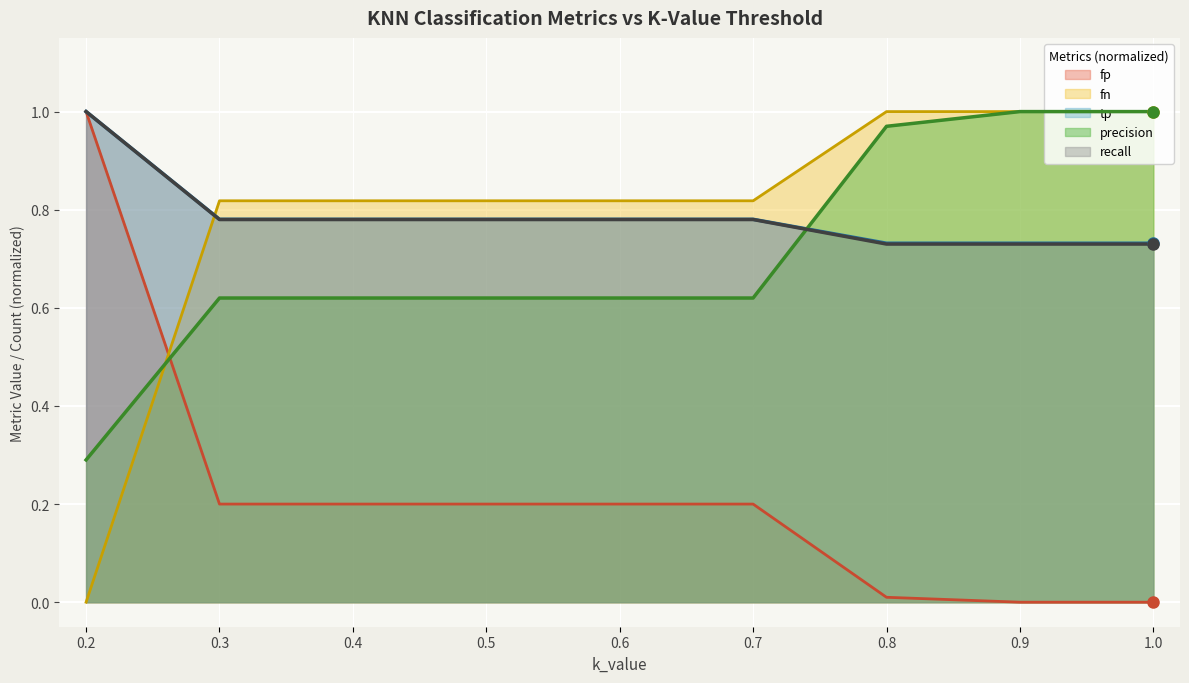

True or false: fp has more than 0 interior local peaks.

False